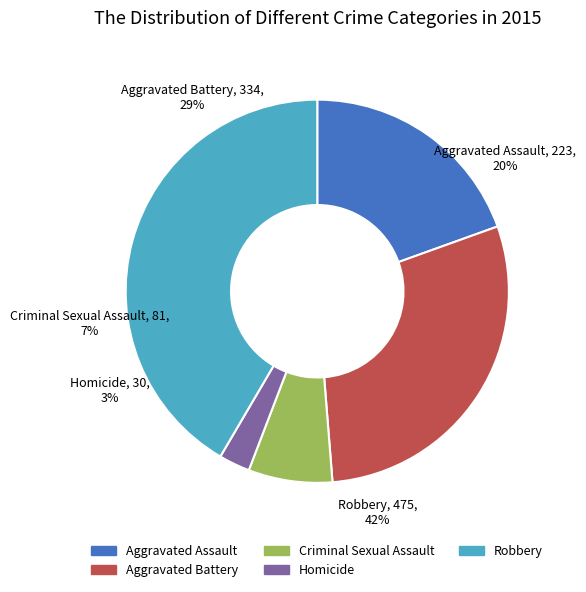

Which slice is the largest?

Robbery